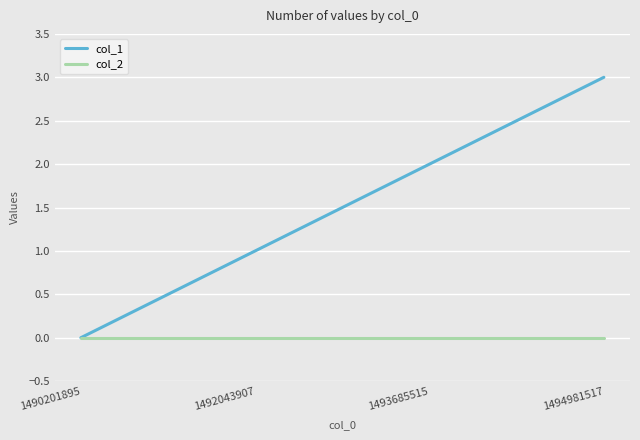

True or false: col_1 has more than 0 interior local peaks.

False